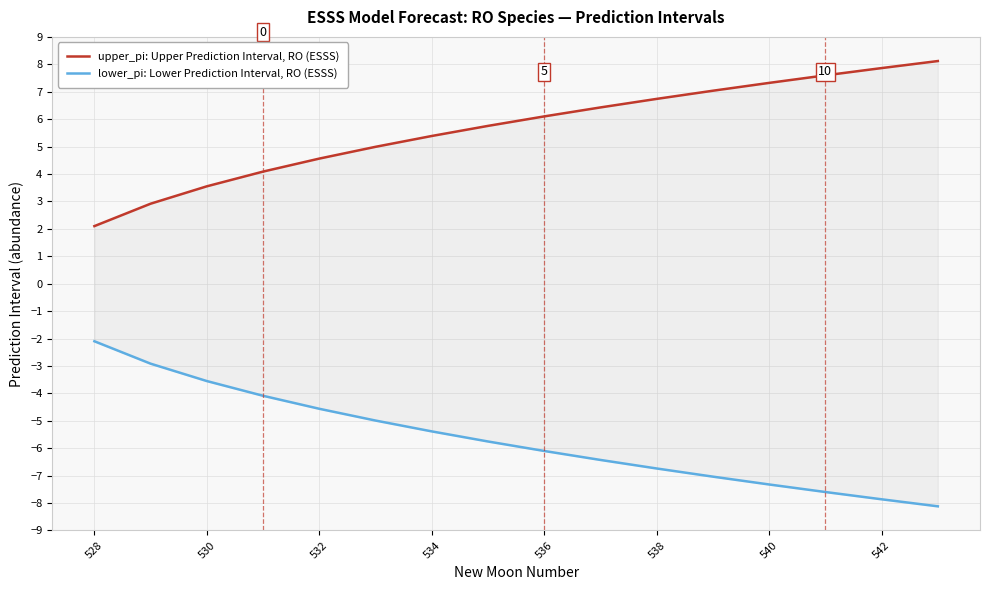

True or false: lower_pi: Lower Prediction Interval, RO (ESSS) and upper_pi: Upper Prediction Interval, RO (ESSS) intersect in this chart.

False